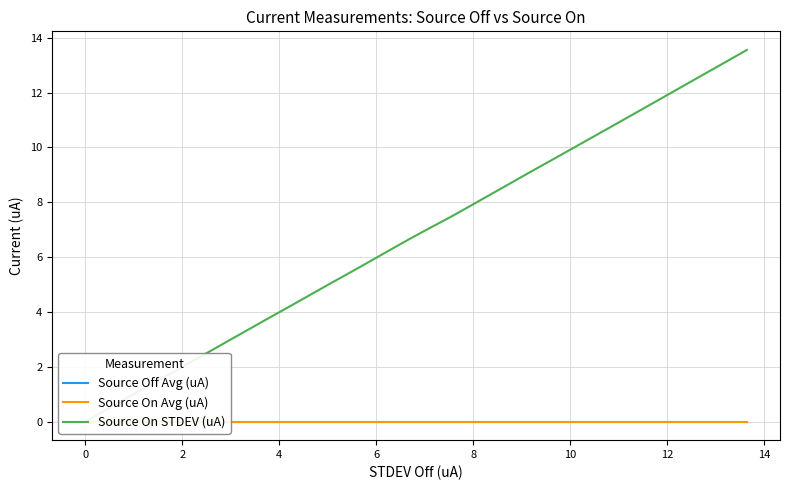

True or false: Source On STDEV (uA) and Source Off Avg (uA) cross at least once.

False